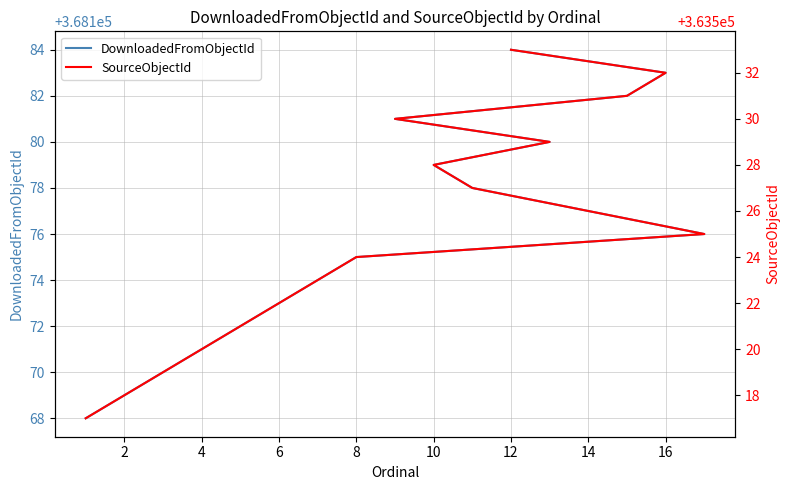

What are all the series names shown in the legend?

DownloadedFromObjectId, SourceObjectId